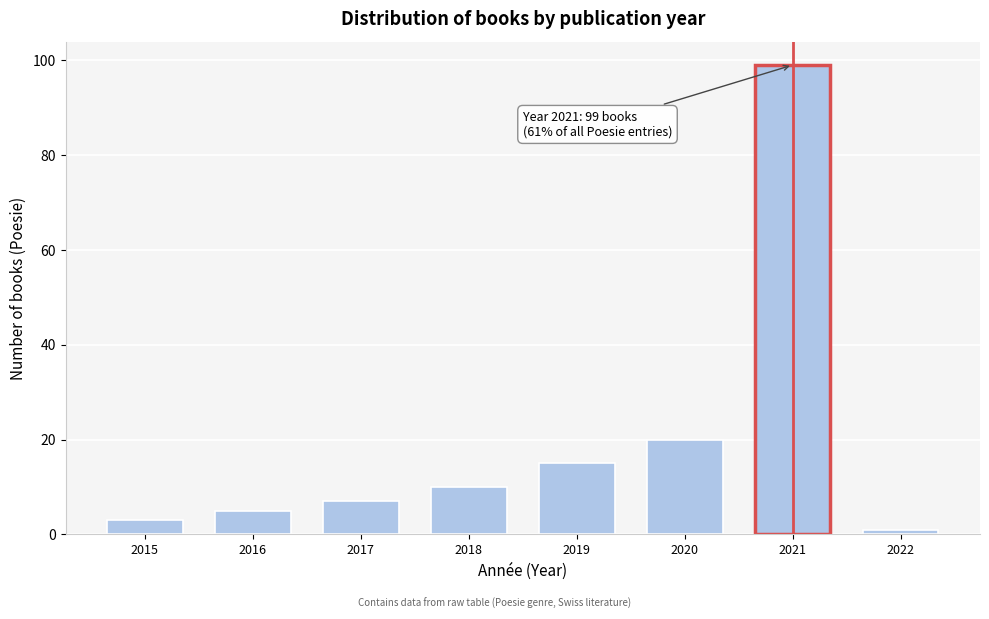

Reading left to right, what are all the values shown in this chart?

3	5	7	10	15	20	99	1